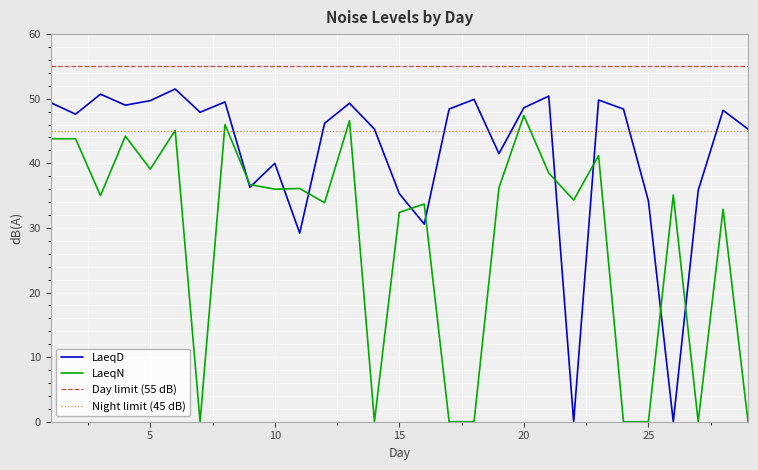

What is the difference between the LaeqD values at 27 and 28?

12.4